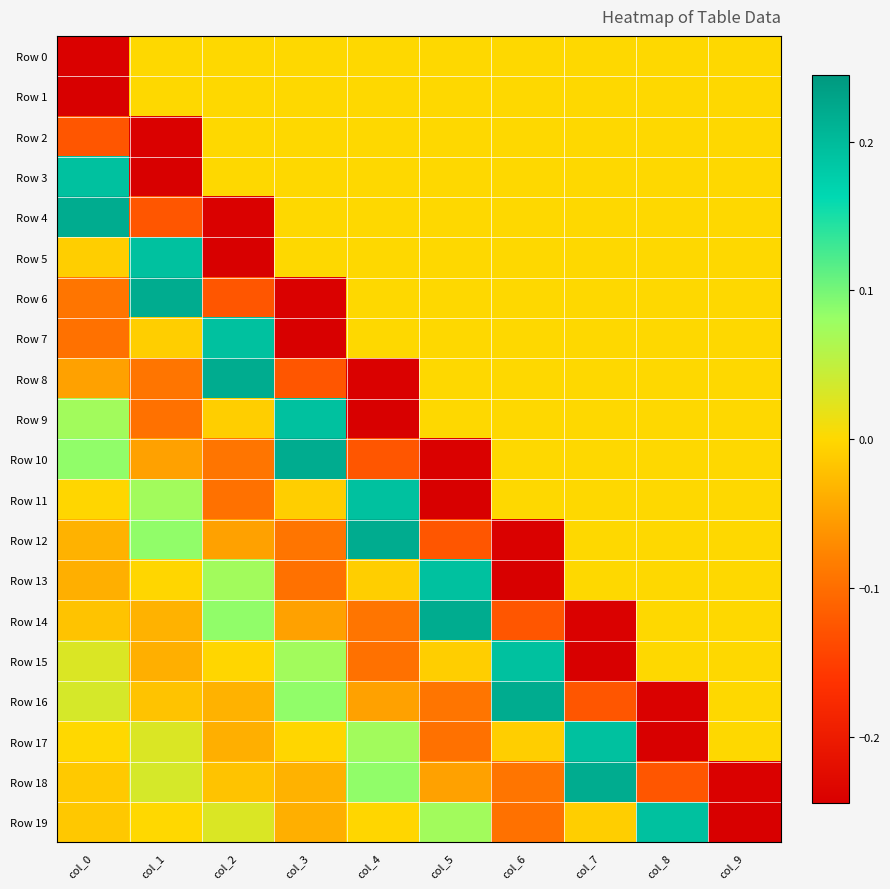

Which label corresponds to the largest value in the chart?

col_0